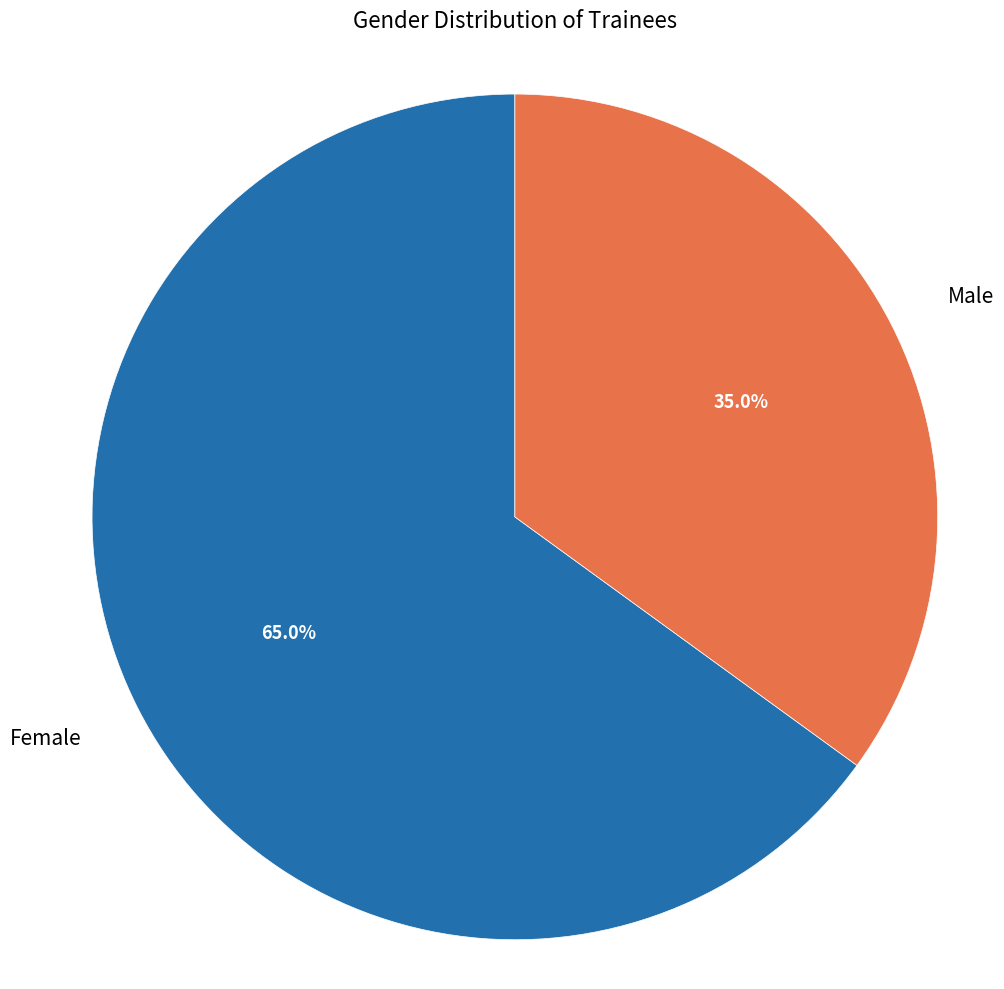

How many segments does this pie chart have?

2